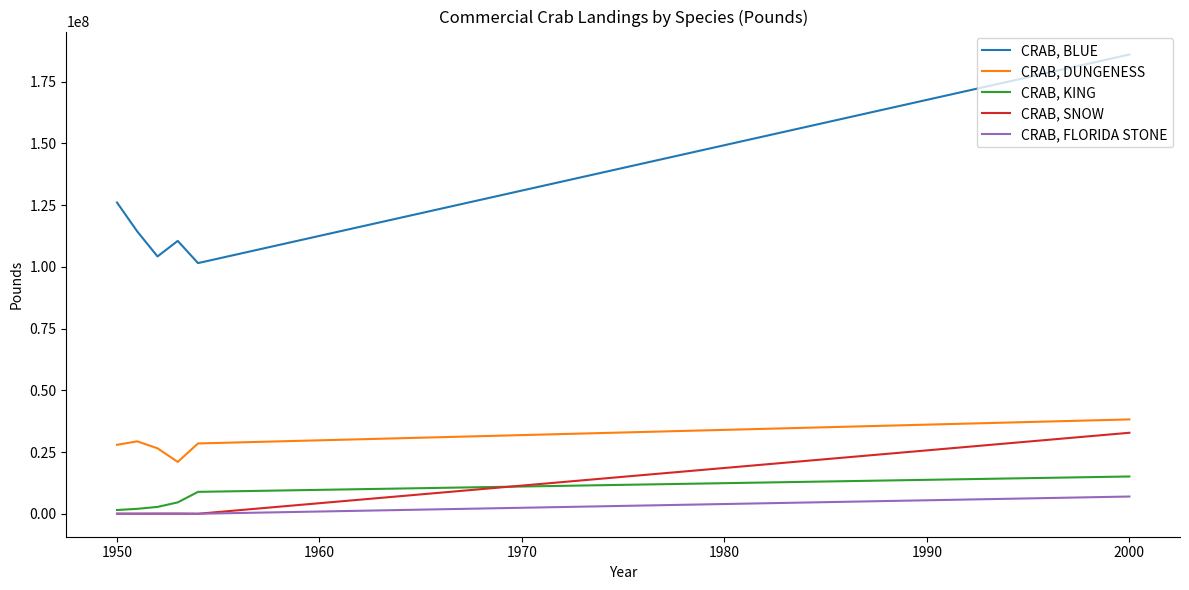

Which series has the largest range (max minus min)?

CRAB, BLUE